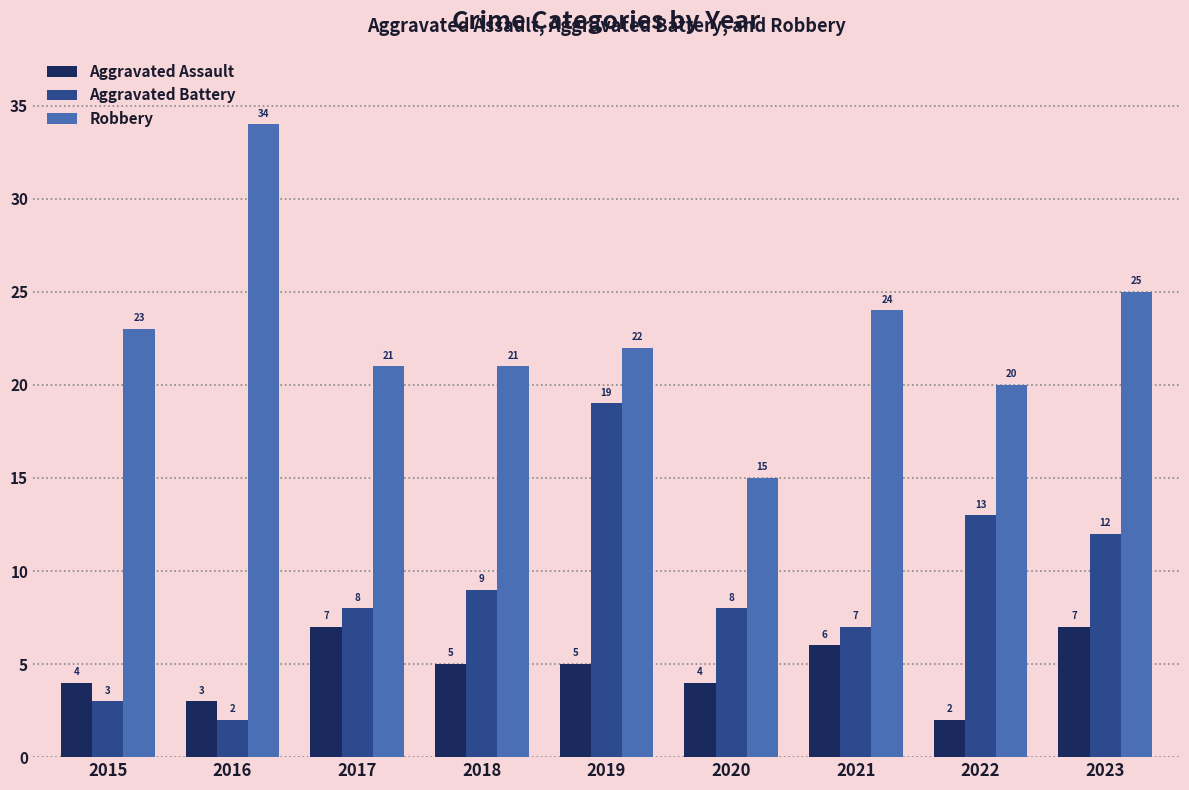

At which label is Robbery closest to 24?

2021